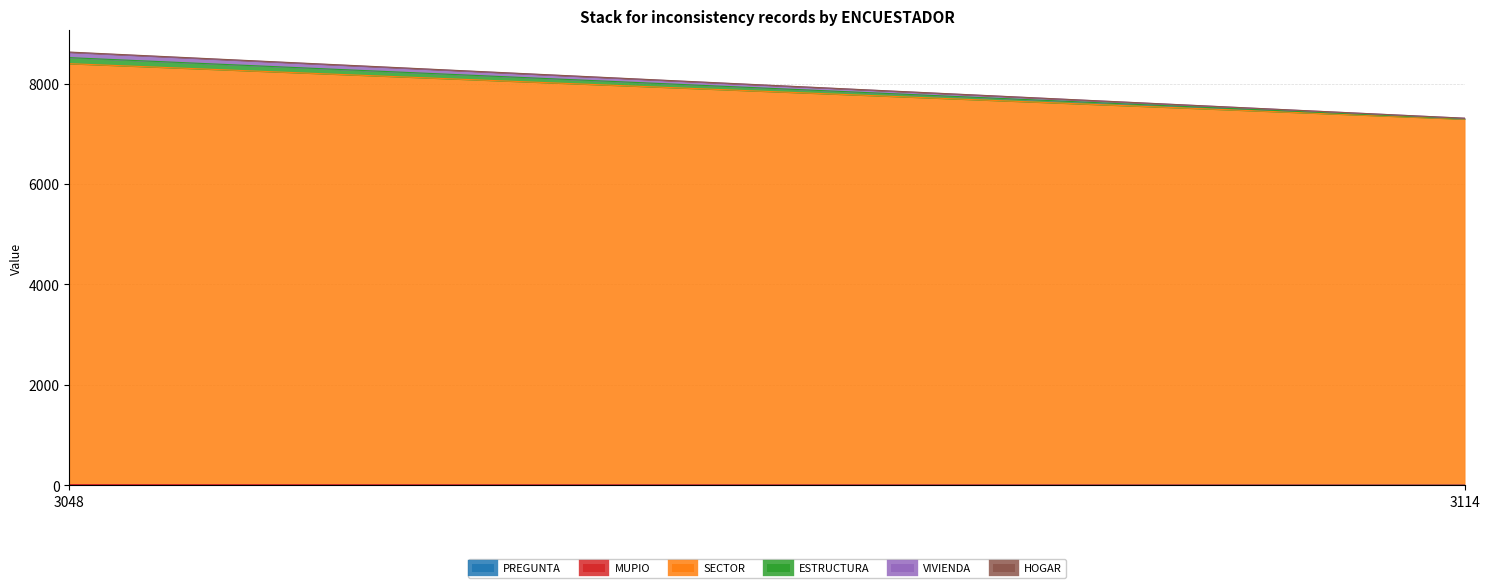

What are all the series names shown in the legend?

PREGUNTA, MUPIO, SECTOR, ESTRUCTURA, VIVIENDA, HOGAR